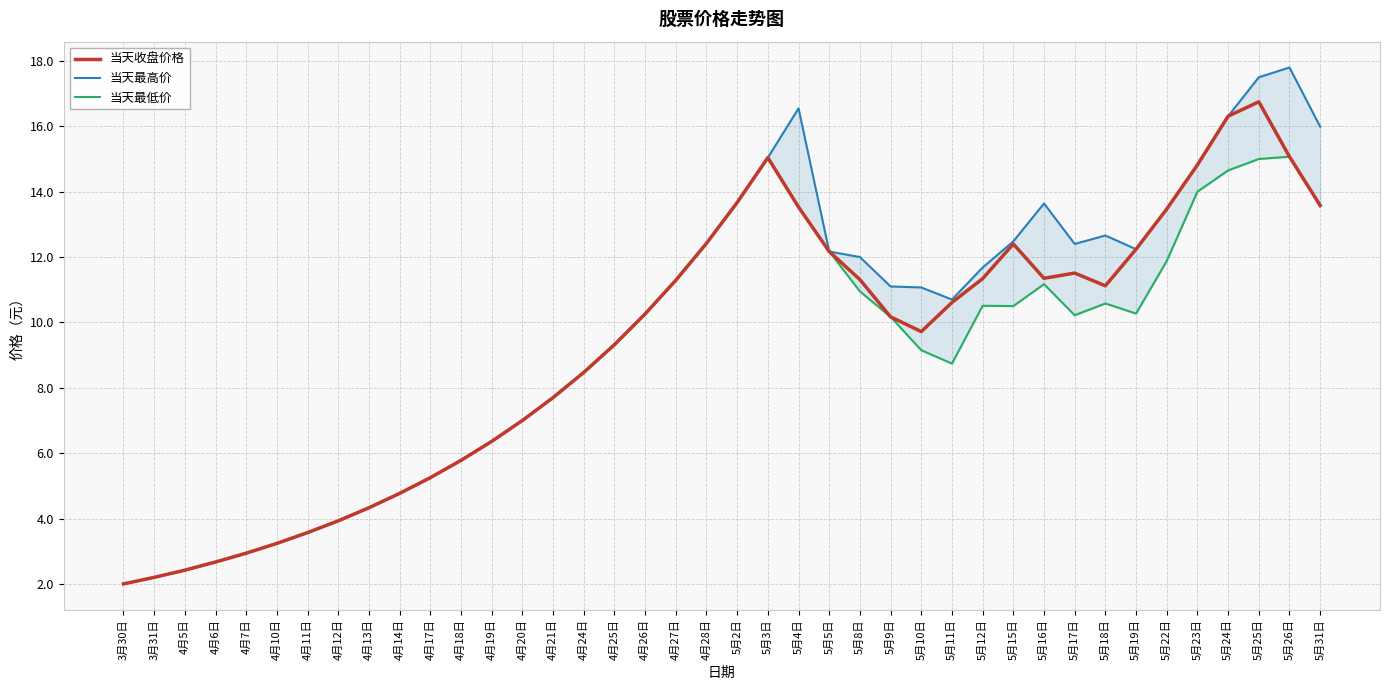

Reading left to right, list all the values displayed in this chart.

当天收盘价格: 3月30日=2.0	3月31日=2.2	4月5日=2.4	4月6日=2.7	4月7日=2.9	4月10日=3.2	4月11日=3.6	4月12日=3.9	4月13日=4.3	4月14日=4.8	4月17日=5.2	4月18日=5.8	4月19日=6.4	4月20日=7.0	4月21日=7.7	4月24日=8.5	4月25日=9.3	4月26日=10.3	4月27日=11.3	4月28日=12.4	5月2日=13.7	5月3日=15.0	5月4日=13.5	5月5日=12.2	5月8日=11.3	5月9日=10.2	5月10日=9.7	5月11日=10.6	5月12日=11.3	5月15日=12.4	5月16日=11.3	5月17日=11.5	5月18日=11.1	5月19日=12.2	5月22日=13.5	5月23日=14.8	5月24日=16.3	5月25日=16.8	5月26日=15.1	5月31日=13.6
当天最高价: 3月30日=2.0	3月31日=2.2	4月5日=2.4	4月6日=2.7	4月7日=2.9	4月10日=3.2	4月11日=3.6	4月12日=3.9	4月13日=4.3	4月14日=4.8	4月17日=5.2	4月18日=5.8	4月19日=6.4	4月20日=7.0	4月21日=7.7	4月24日=8.5	4月25日=9.3	4月26日=10.3	4月27日=11.3	4月28日=12.4	5月2日=13.7	5月3日=15.0	5月4日=16.6	5月5日=12.2	5月8日=12.0	5月9日=11.1	5月10日=11.1	5月11日=10.7	5月12日=11.7	5月15日=12.5	5月16日=13.6	5月17日=12.4	5月18日=12.7	5月19日=12.2	5月22日=13.5	5月23日=14.8	5月24日=16.3	5月25日=17.5	5月26日=17.8	5月31日=16.0
当天最低价: 3月30日=2.0	3月31日=2.2	4月5日=2.4	4月6日=2.7	4月7日=2.9	4月10日=3.2	4月11日=3.6	4月12日=3.9	4月13日=4.3	4月14日=4.8	4月17日=5.2	4月18日=5.8	4月19日=6.4	4月20日=7.0	4月21日=7.7	4月24日=8.5	4月25日=9.3	4月26日=10.3	4月27日=11.3	4月28日=12.4	5月2日=13.7	5月3日=15.0	5月4日=13.5	5月5日=12.2	5月8日=10.9	5月9日=10.2	5月10日=9.2	5月11日=8.7	5月12日=10.5	5月15日=10.5	5月16日=11.2	5月17日=10.2	5月18日=10.6	5月19日=10.3	5月22日=11.9	5月23日=14.0	5月24日=14.7	5月25日=15.0	5月26日=15.1	5月31日=13.6